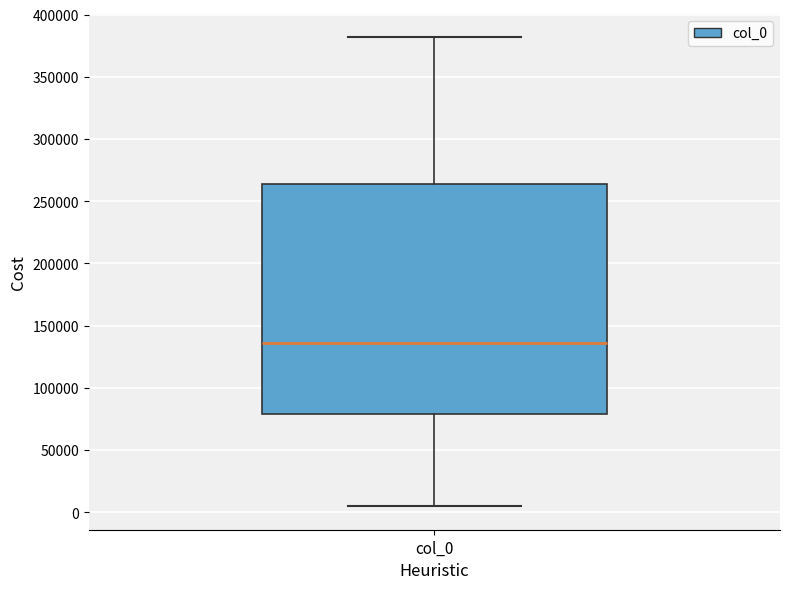

Where is the upper edge of the box for col_0 on the y-axis? The values are not printed on the chart, so give them approximately, as read against the axis.

265000